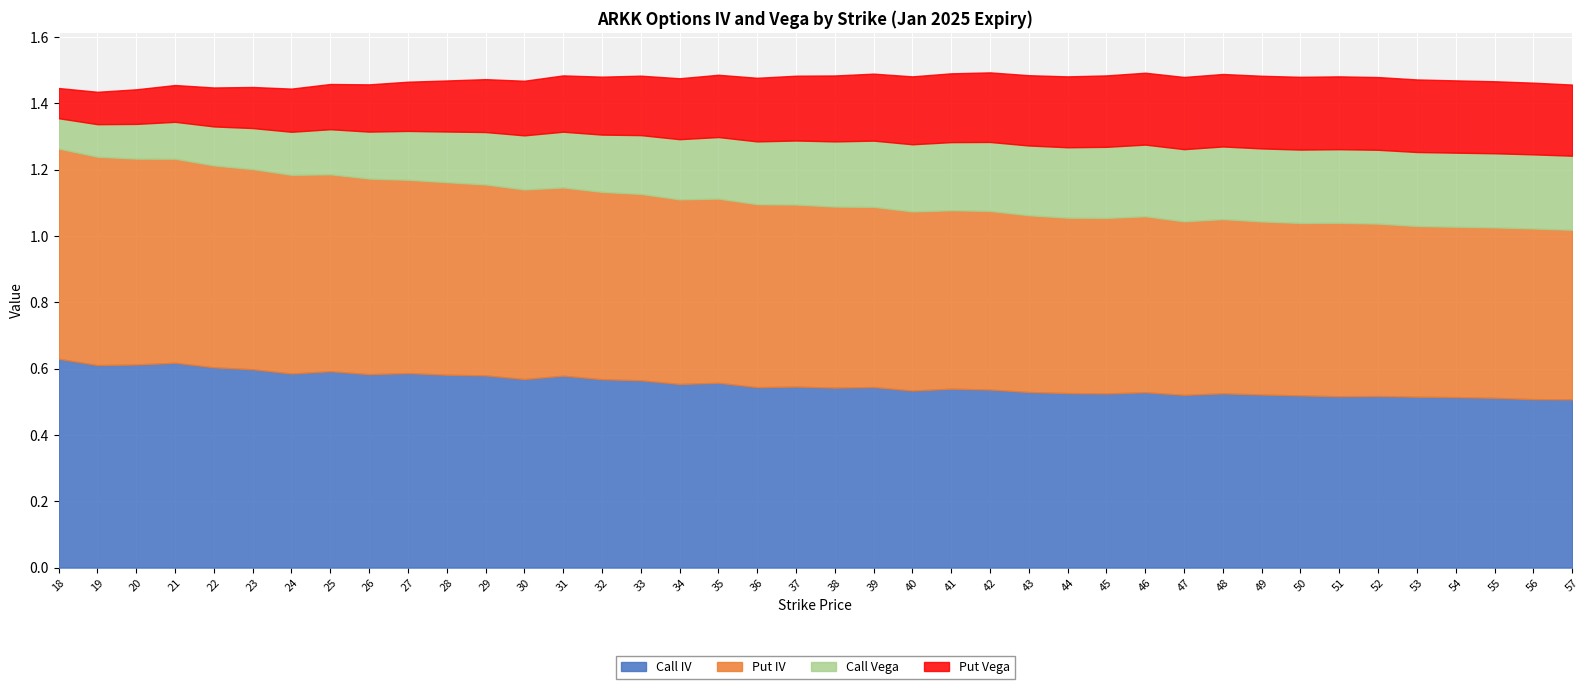

At how many categories does at least one series exceed 0?

40